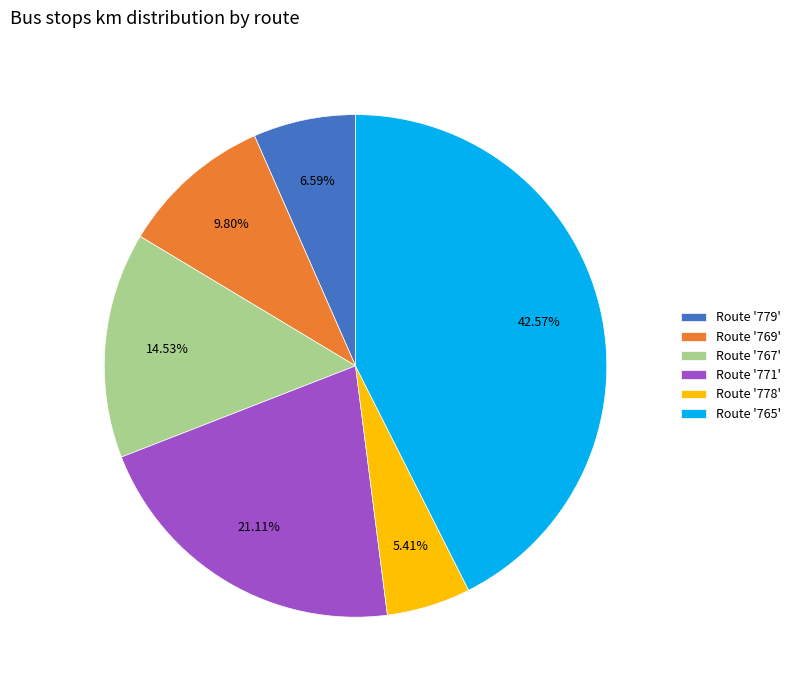

Does any single category account for the majority?

No